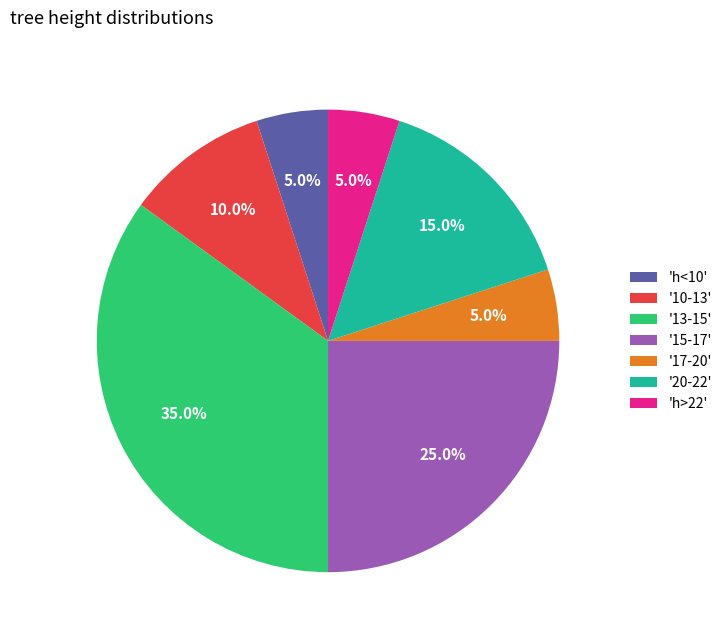

What is the total percentage of '10-13' and '17-20'?

15.0%